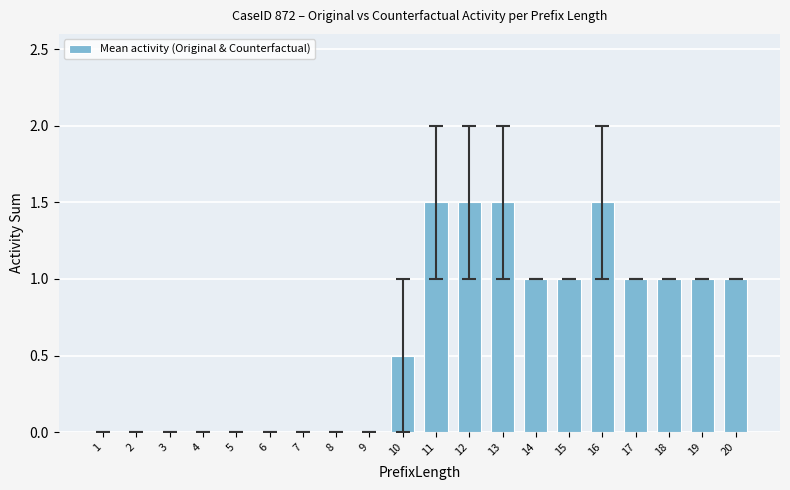

How many series are shown in this chart?

1